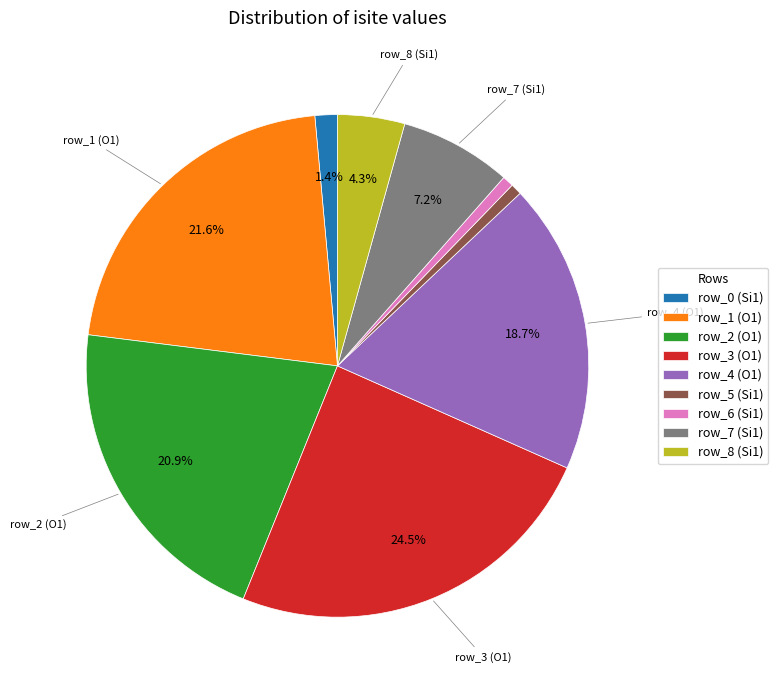

Between row_2 (O1) and row_6 (Si1), which is larger?

row_2 (O1)